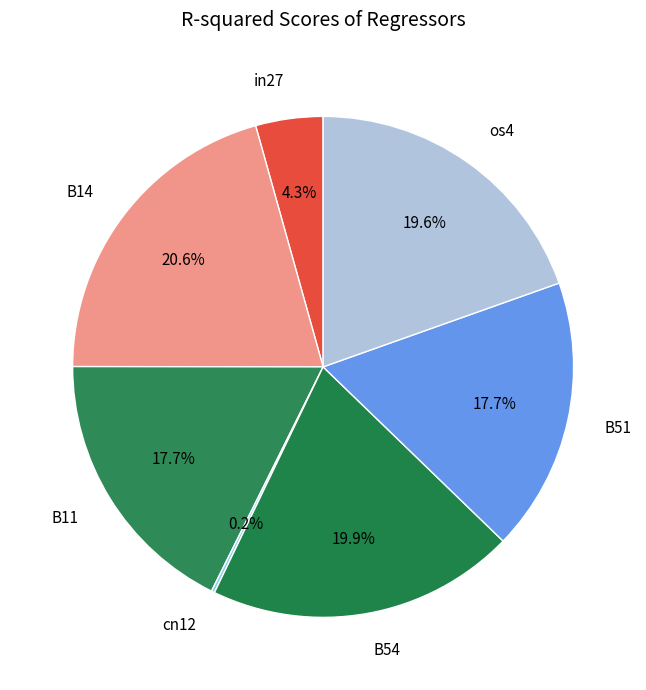

Does in27 account for over 50% of the chart?

No